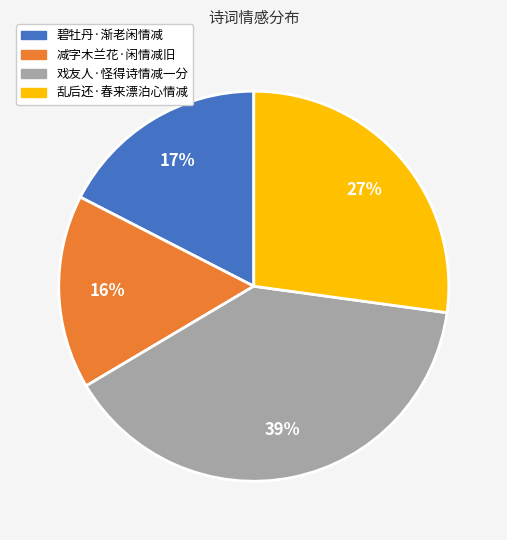

What is the smallest slice in the pie chart?

减字木兰花·闲情减旧